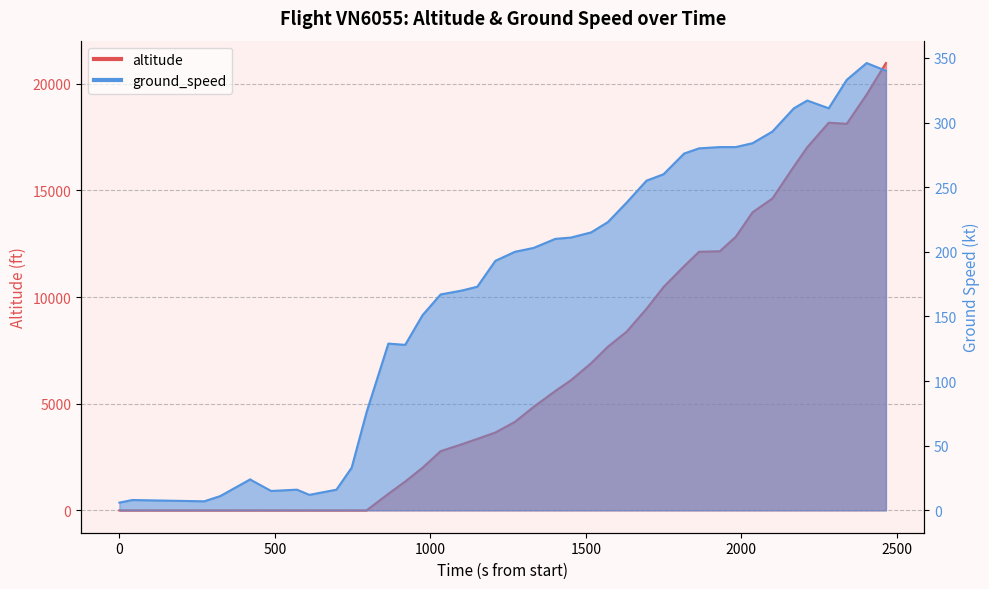

How many interior local peaks does the altitude series have?

1